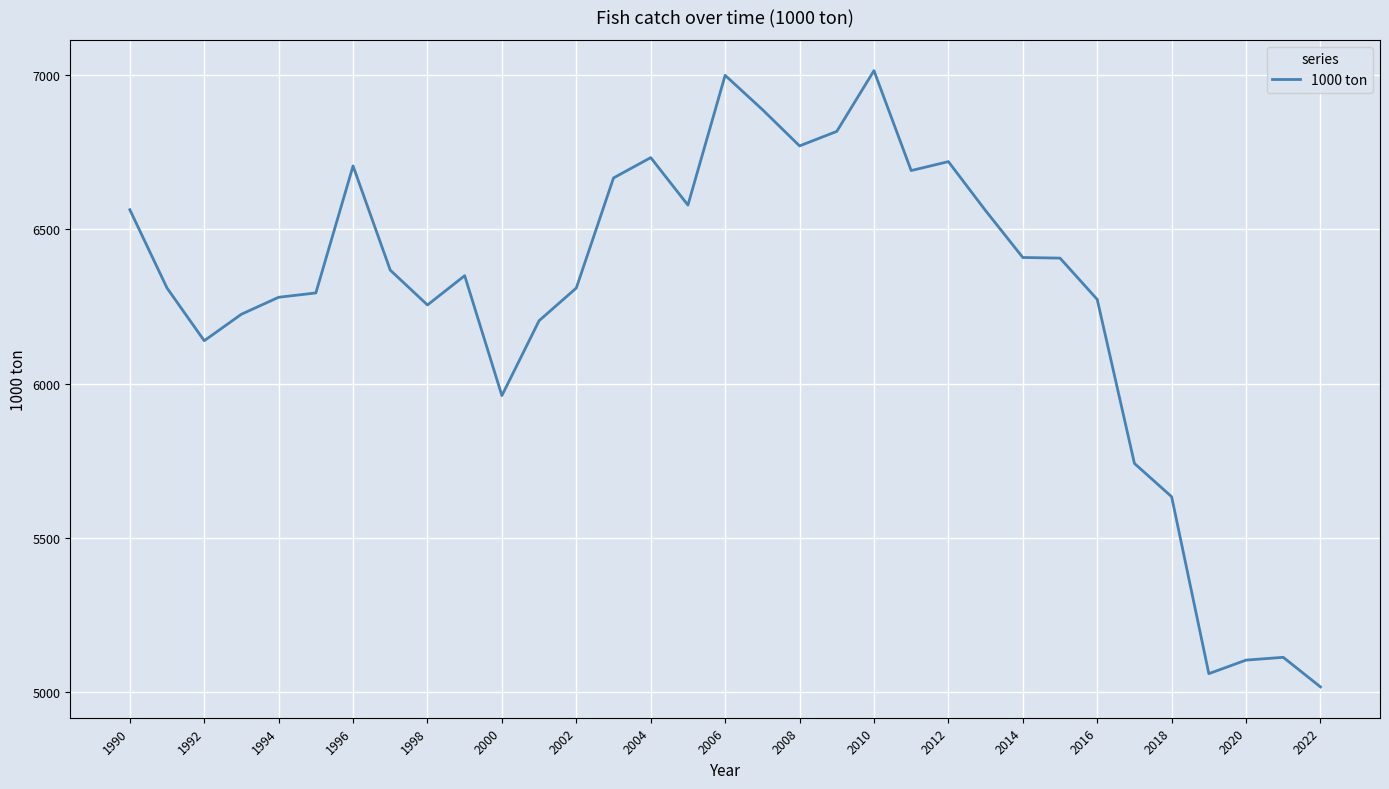

What is the difference between the maximum and minimum values?

1999